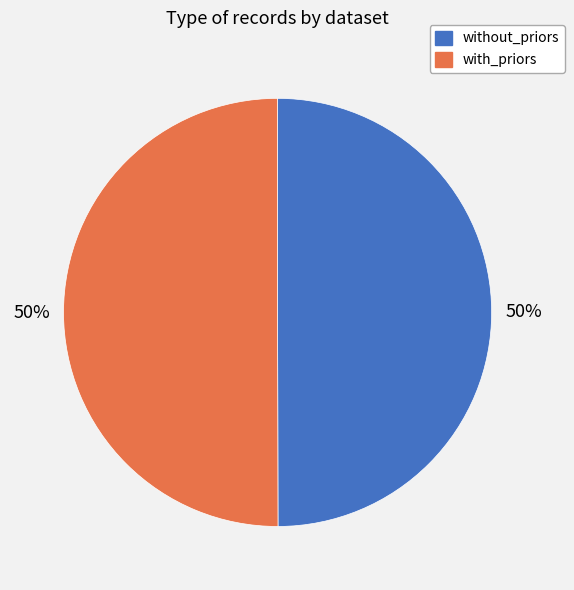

How many slices are in this pie chart?

2